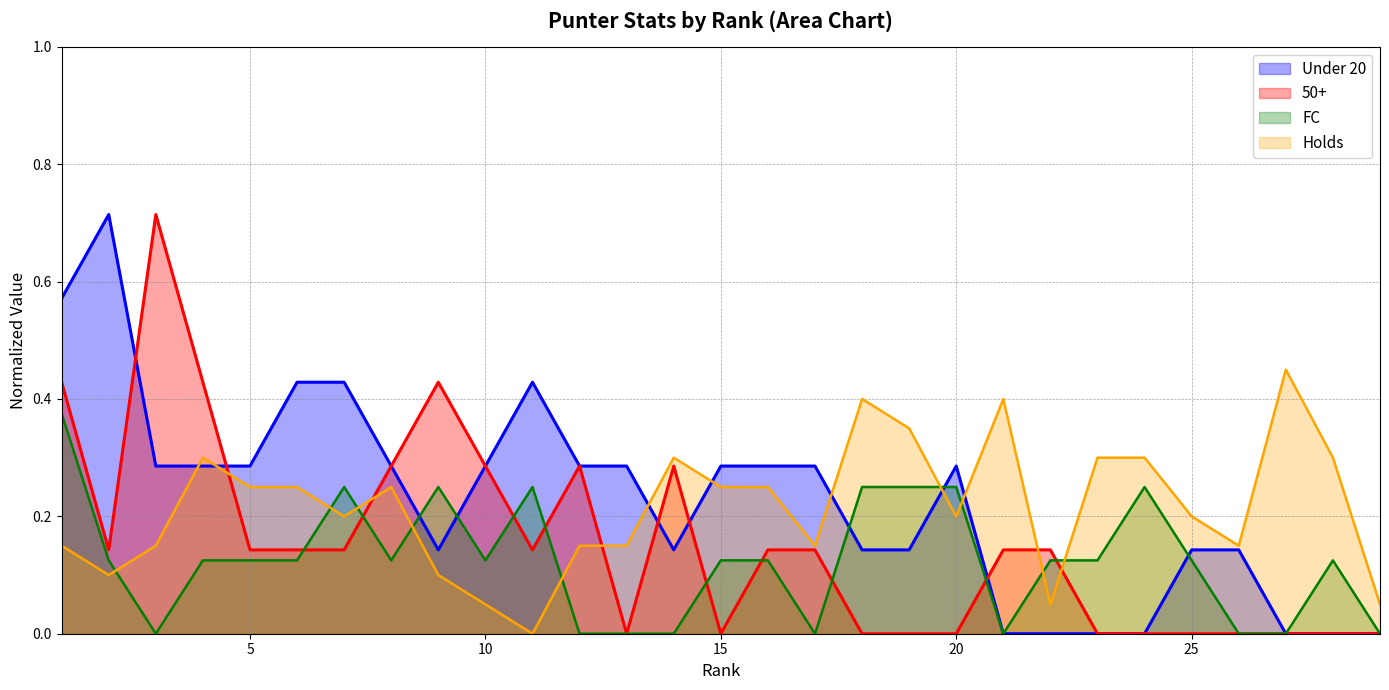

Which label corresponds to the smallest value in the chart?

11